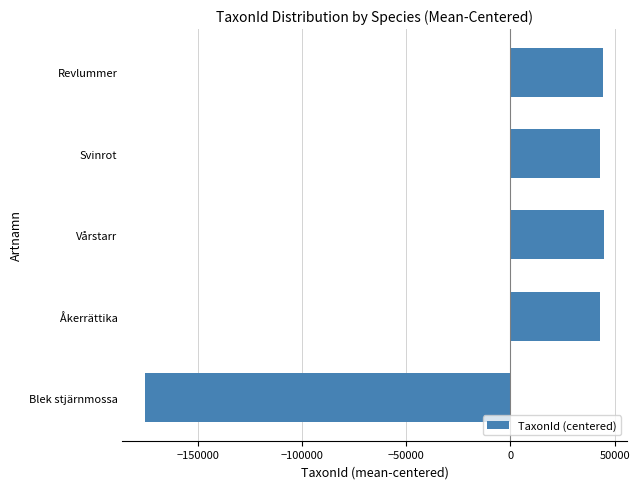

What is the ratio of the value at Åkerrättika to the value at Revlummer?

1.0